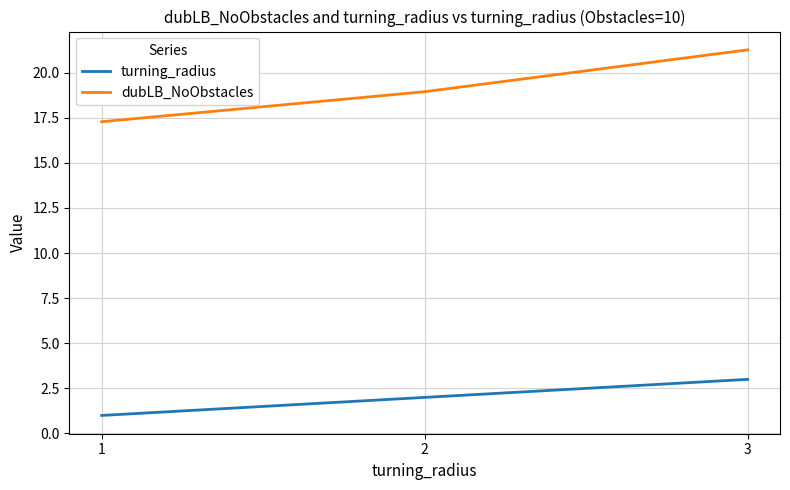

Is the value of turning_radius at 3 greater than the value of dubLB_NoObstacles at 1?

No